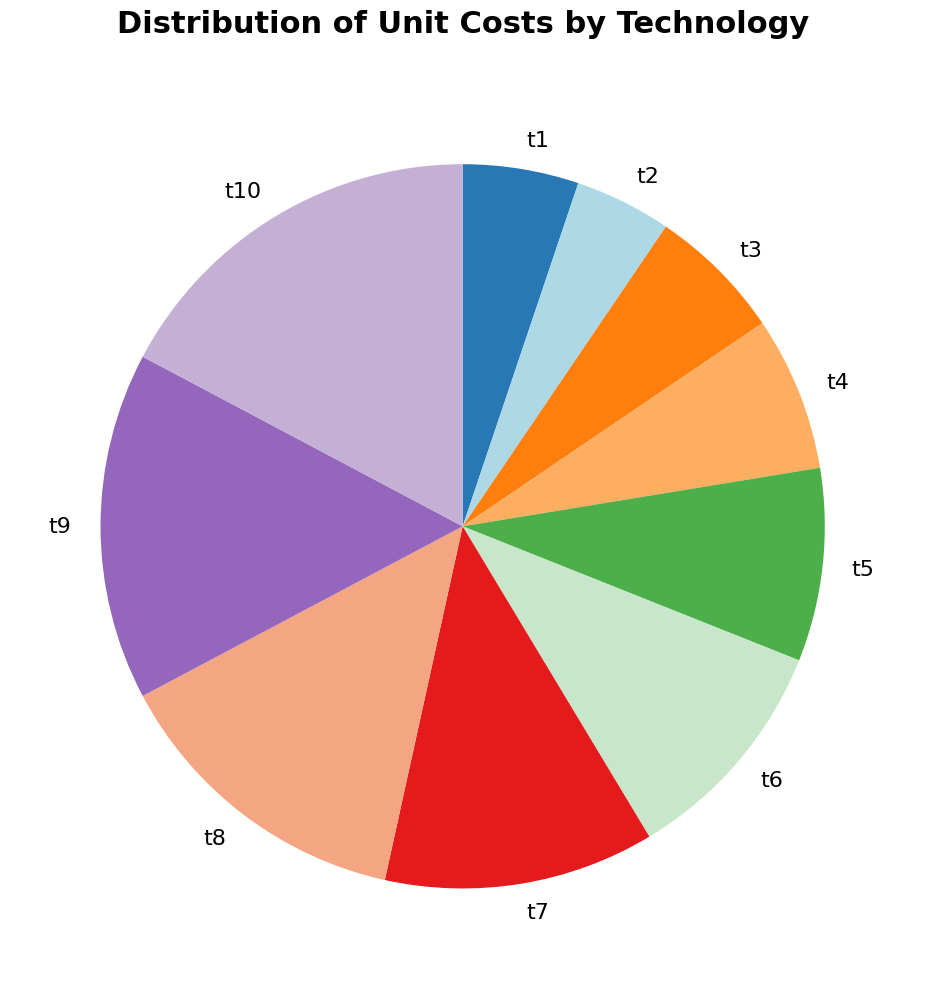

Do t3 and t10 together represent more than half of the pie?

No